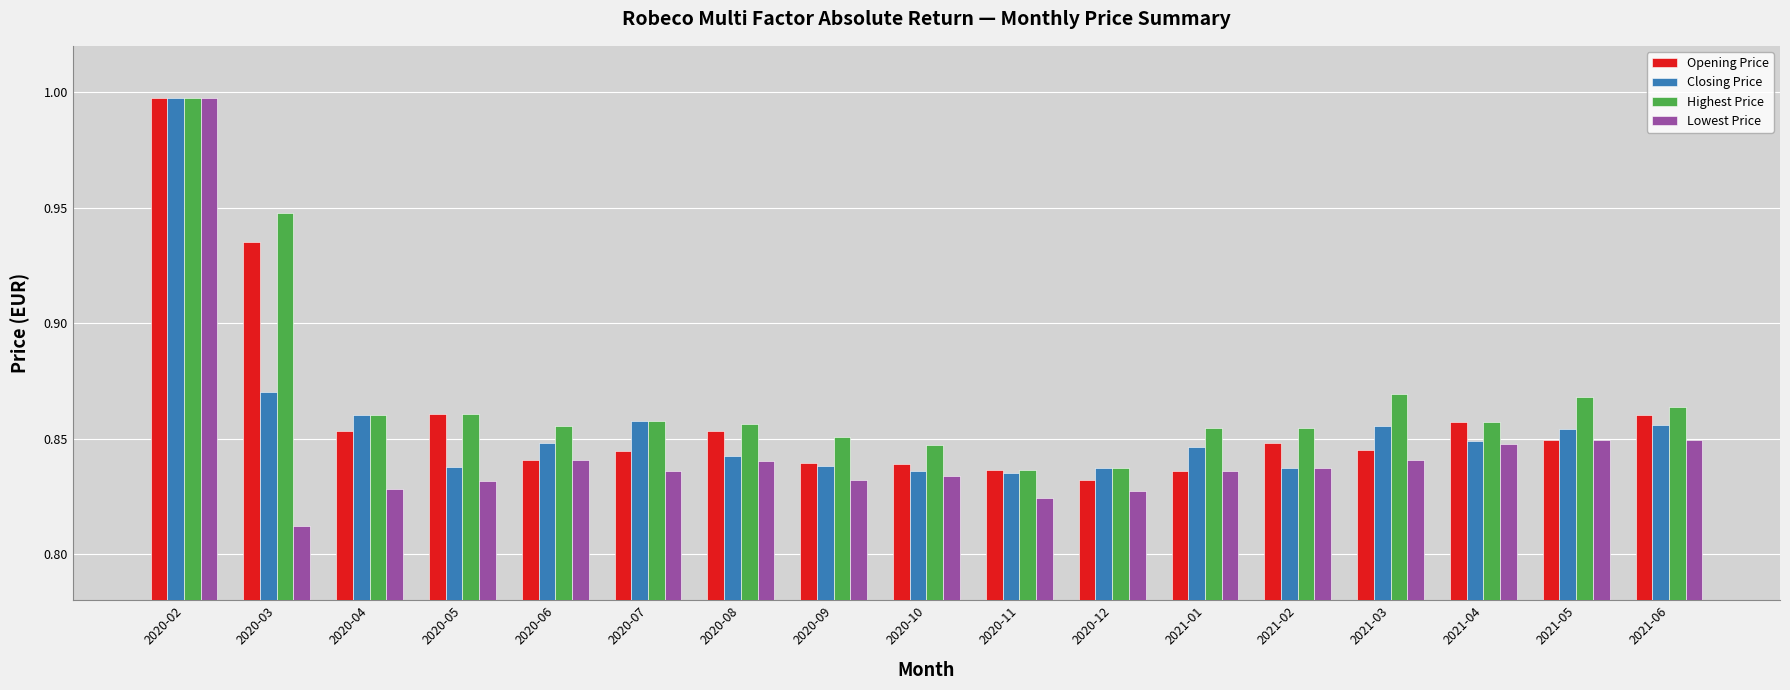

What is the label of the 17th bar from the left?

2021-06